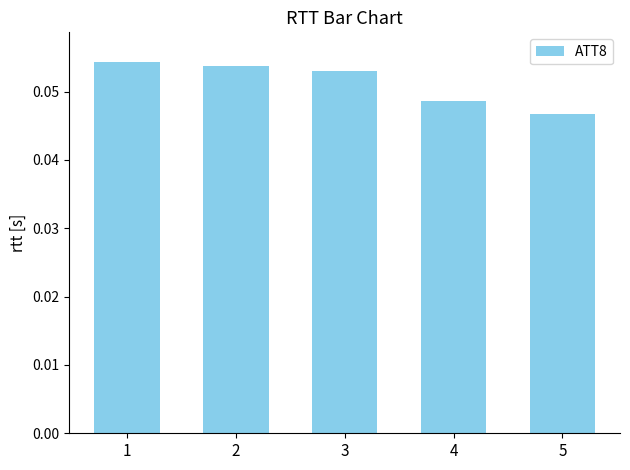

True or false: the data shows 0.0 at 1.

False